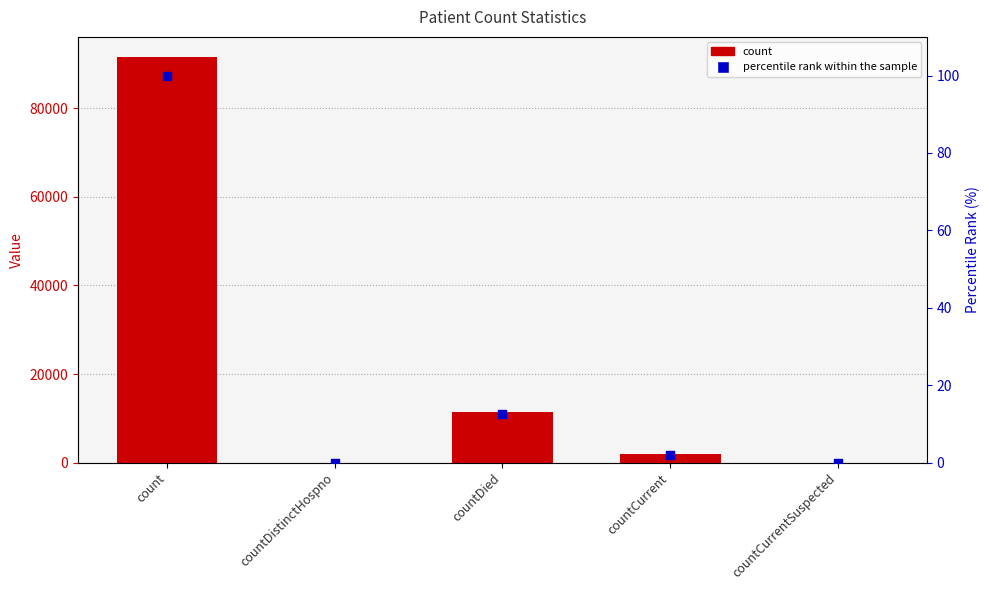

Which series has the largest total across all categories?

count